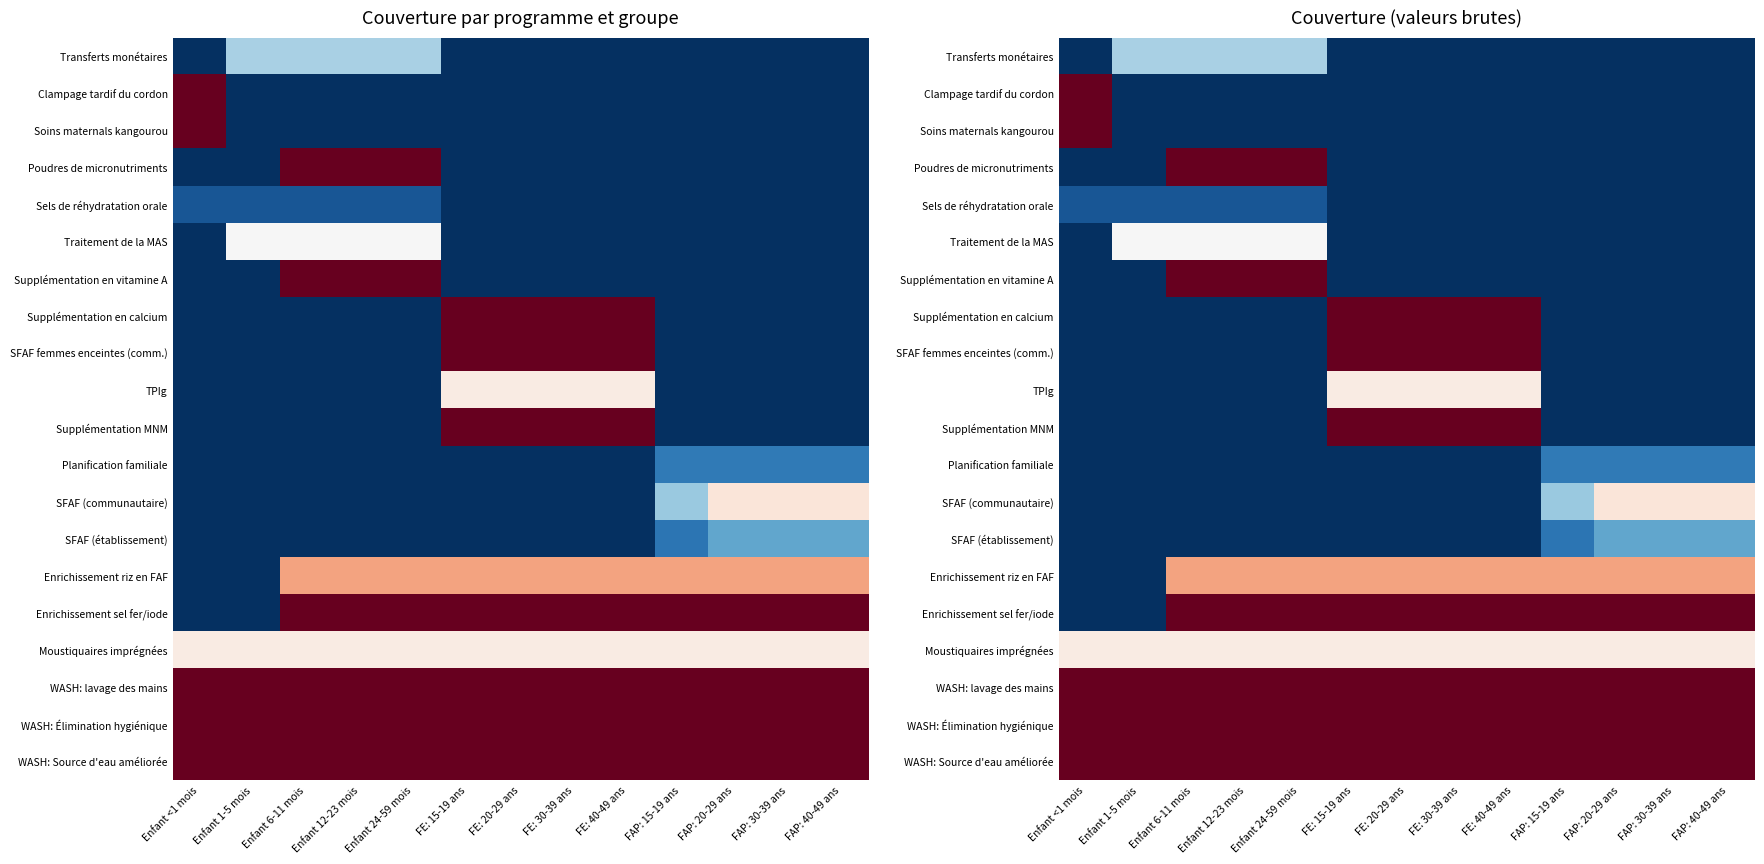

Is it true that Planification familiale equals 0.0 at Enfant 24-59 mois?

True